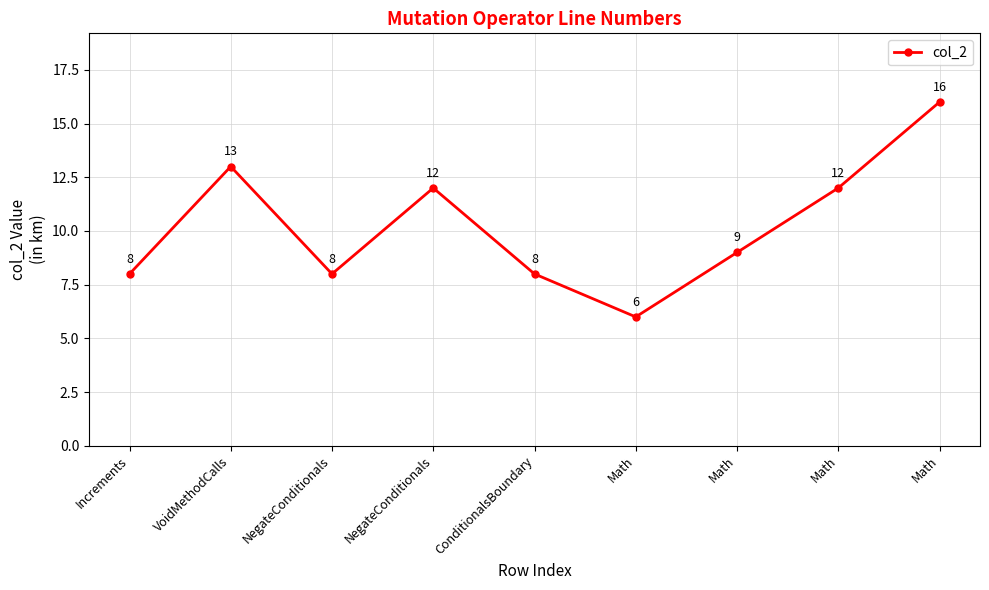

How many distinct data groups are displayed?

1